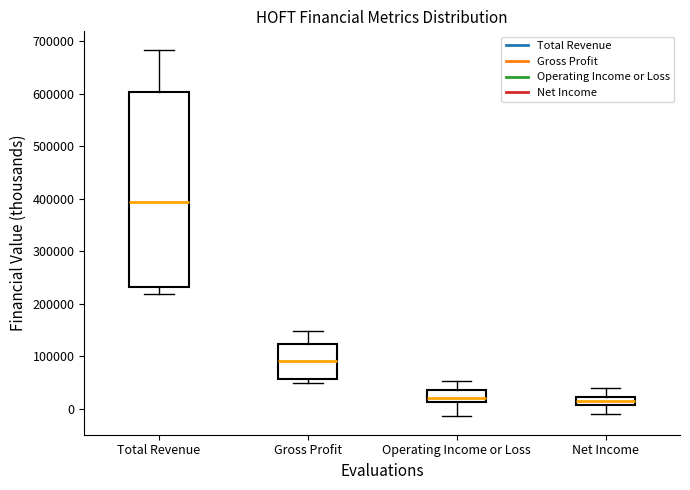

Reading left to right, read every box against the y-axis: the position of its median line, the range the box covers, and the ends of its whiskers. The values are not printed on the chart, so give them approximately, as read against the axis.

Total Revenue: median 390000, box 230000 to 600000, whiskers 220000 to 680000
Gross Profit: median 90000, box 60000 to 120000, whiskers 50000 to 150000
Operating Income or Loss: median 20000, box 10000 to 40000, whiskers -10000 to 50000
Net Income: median 10000 (inside the box), box 10000 to 20000, whiskers -10000 to 40000